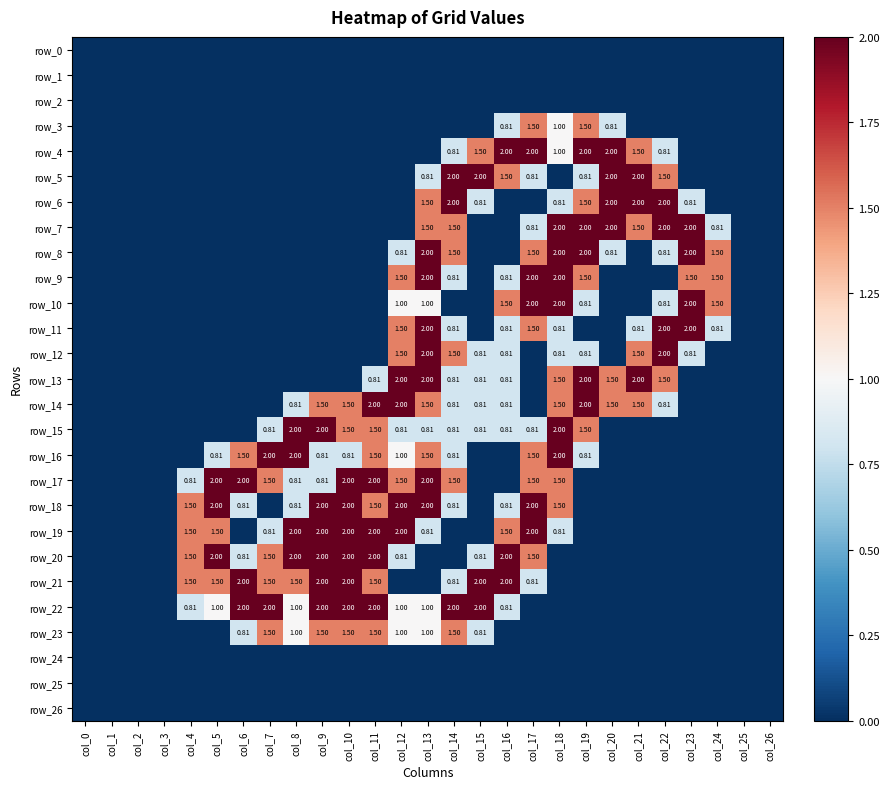

The row_15 series shows 0.8 at col_13. True or false?

True